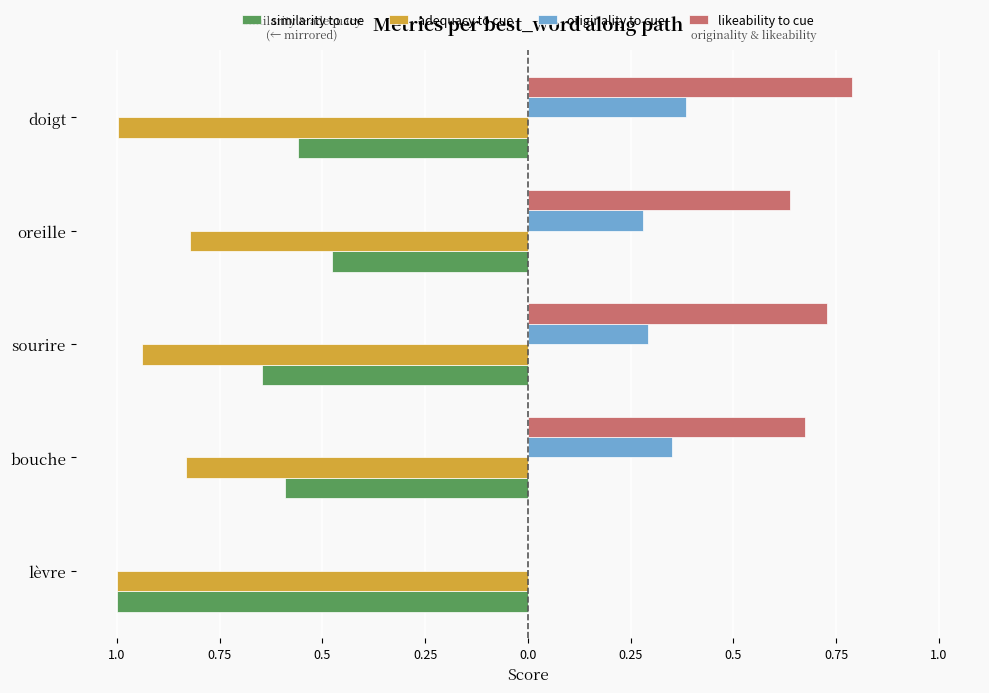

What are all the series names shown in the legend?

similarity to cue, adequacy to cue, originality to cue, likeability to cue